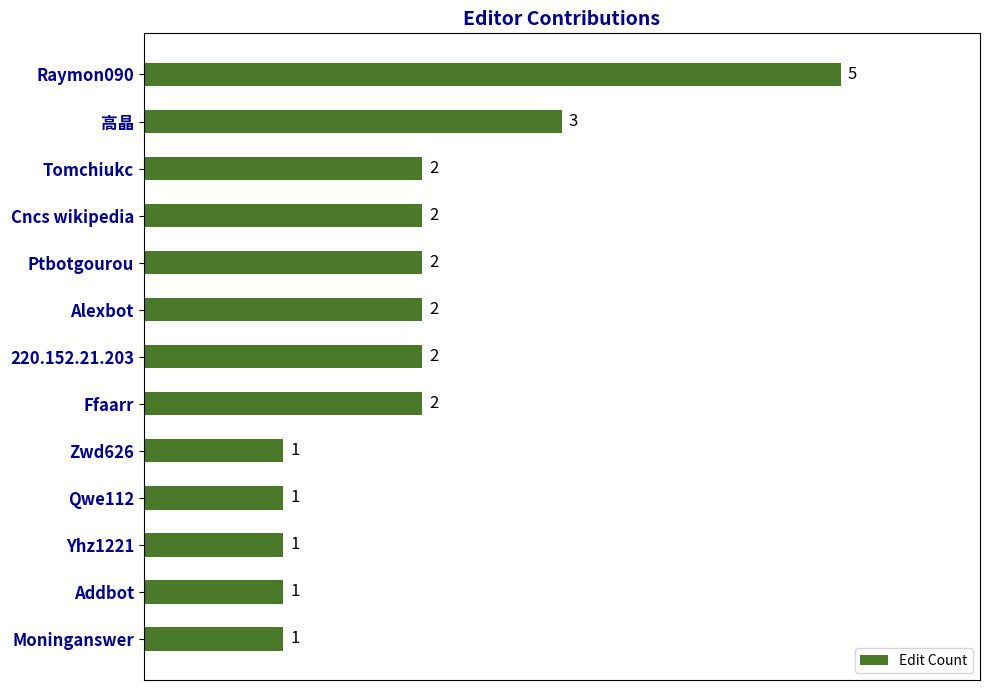

Reading top to bottom, transcribe all the data shown in this chart.

5	3	2	2	2	2	2	2	1	1	1	1	1